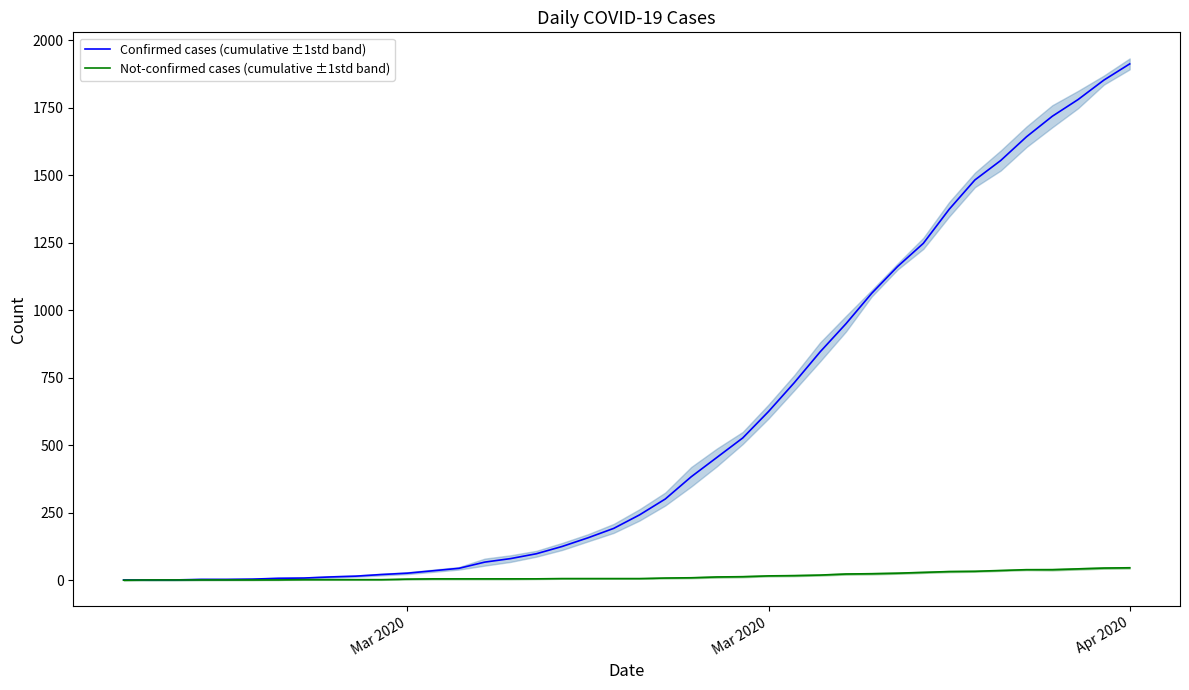

How many series are shown in this chart?

2